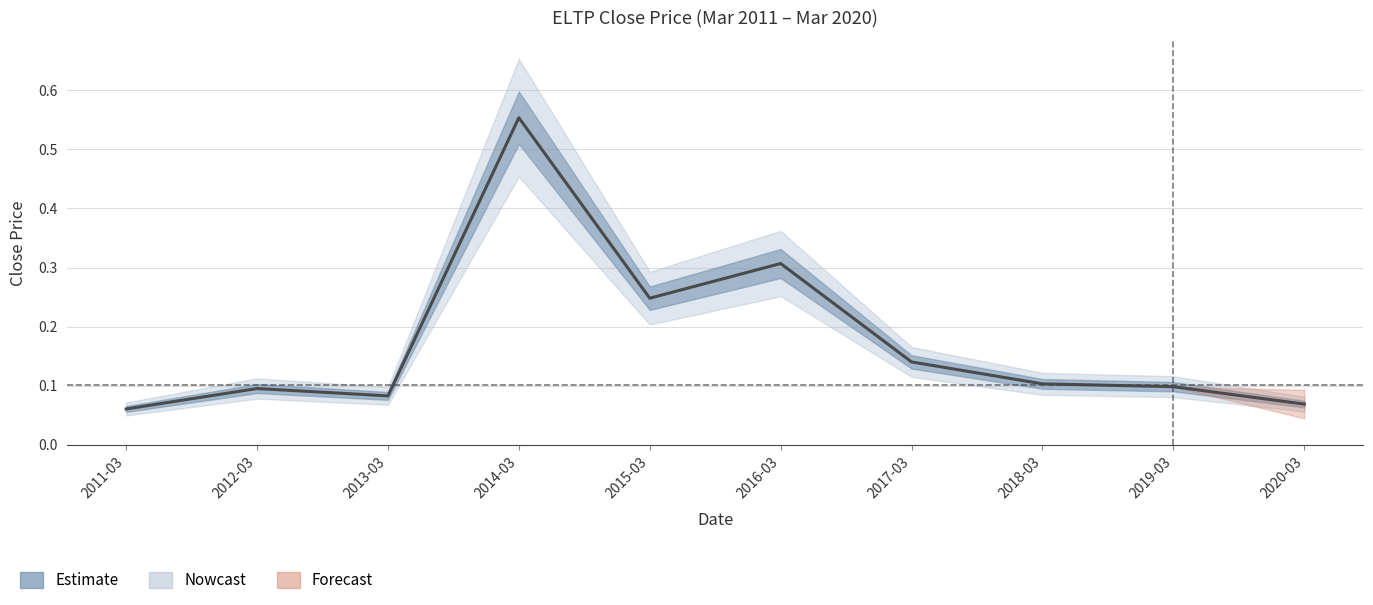

Rank the categories by value from highest to lowest.

2014-03, 2016-03, 2015-03, 2017-03, 2018-03, 2019-03, 2012-03, 2013-03, 2020-03, 2011-03